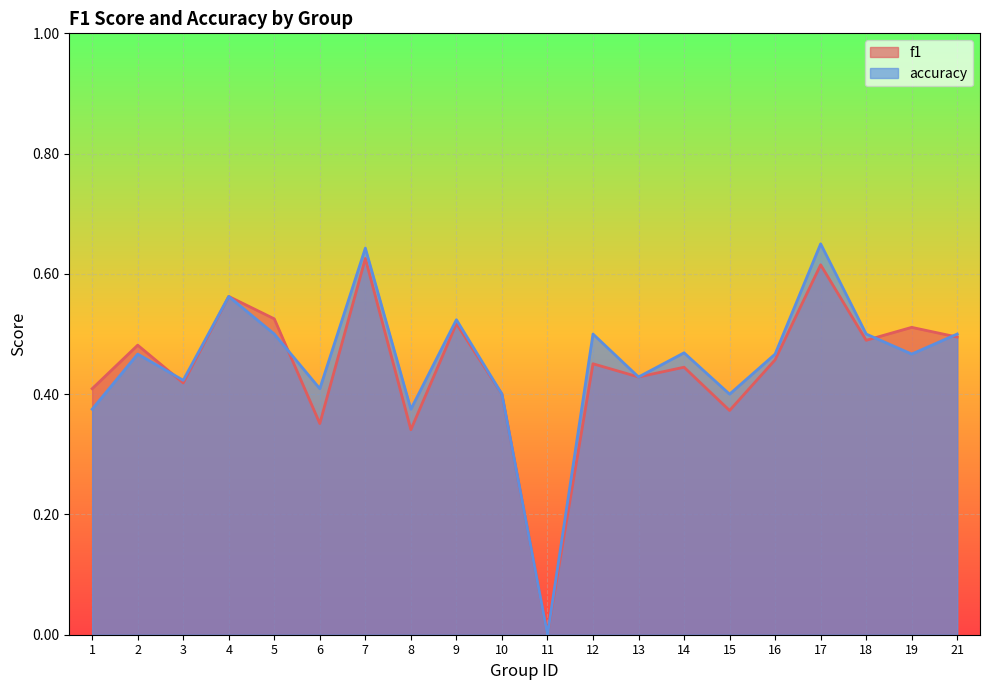

What is the value of the f1 point at the 3rd from the left?

0.4